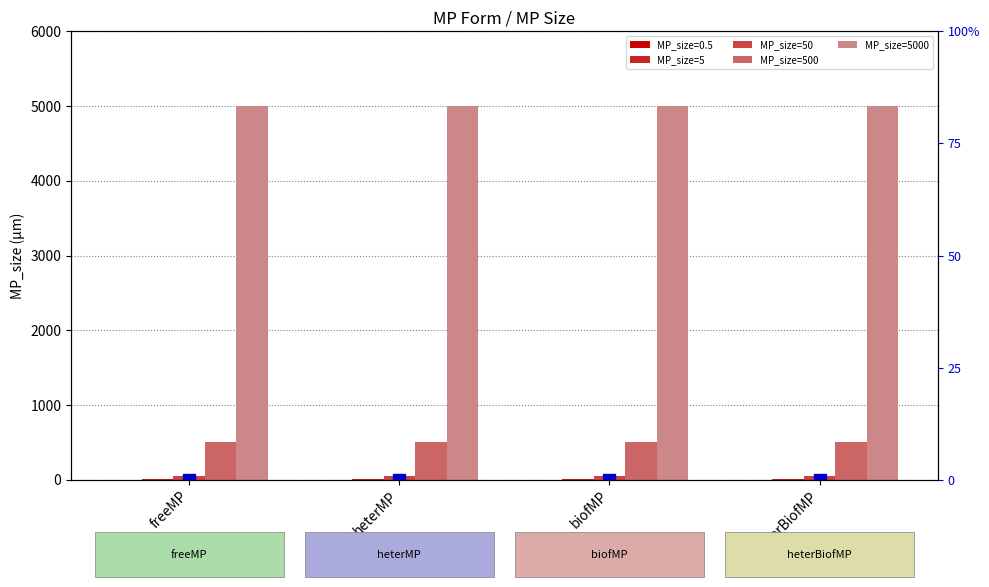

What is the value of the MP_size=50 bar at the 4th from the left?

50